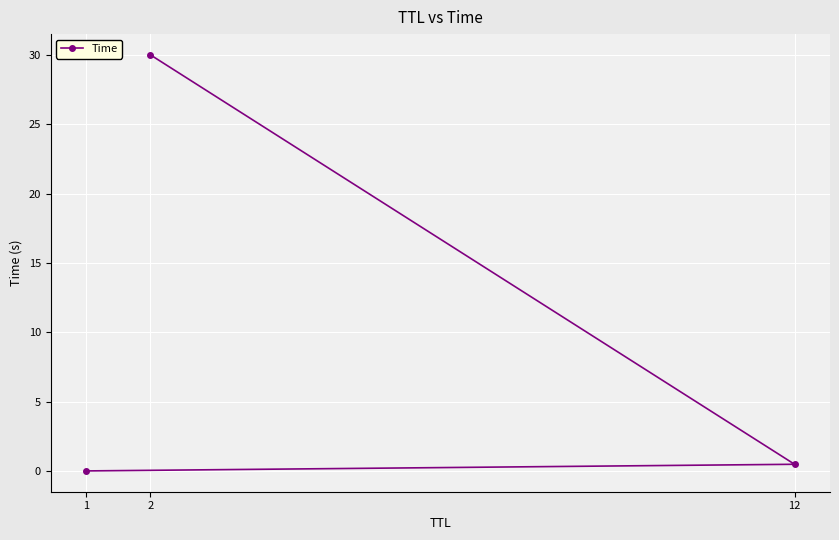

The value at 2 is 30.0. True or false?

True